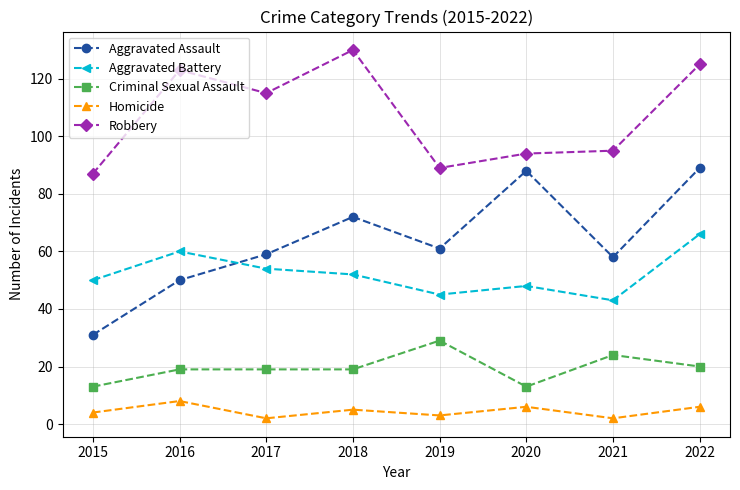

What is the difference between the second highest and second lowest values in the Aggravated Assault series?

38